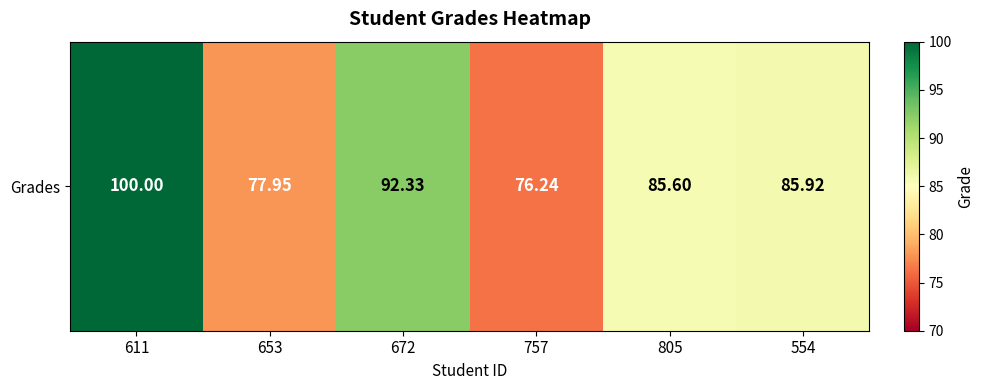

Is it true that the value at 805 is 85.6?

True